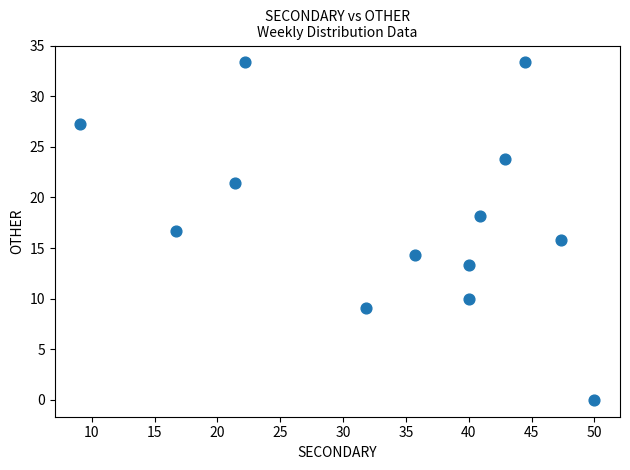

What is the range of Y values (max minus min)?

33.3